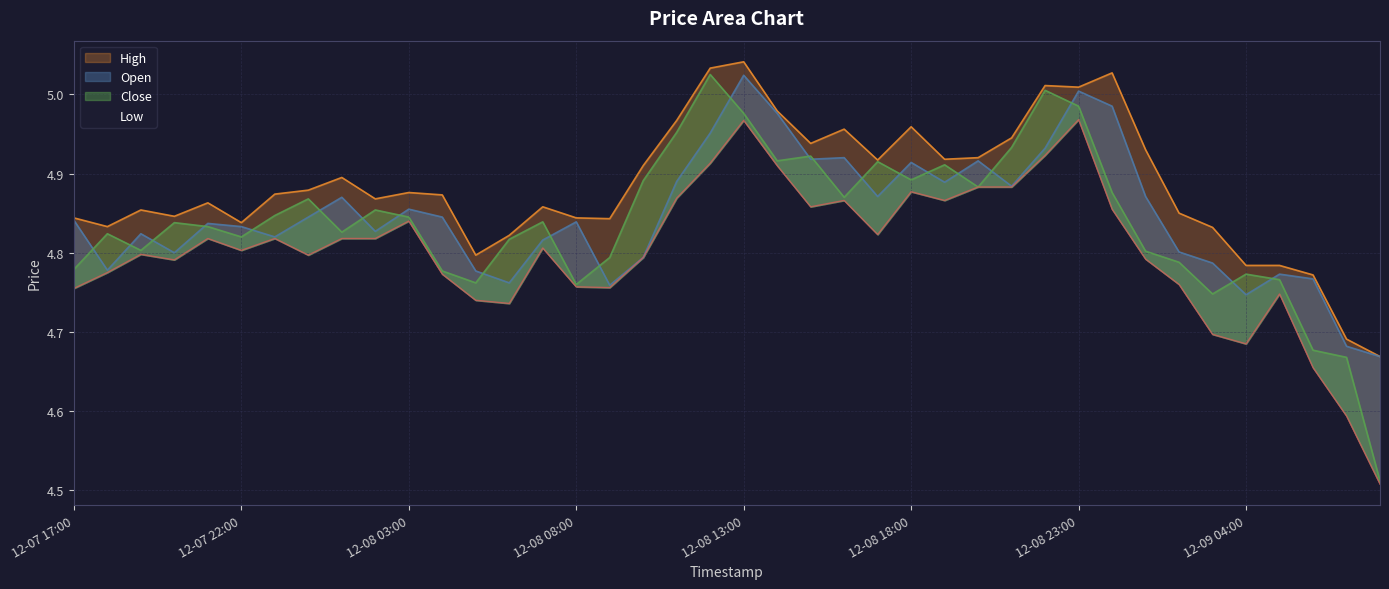

What value does the High series have at 2024-12-08 20:00?

4.9